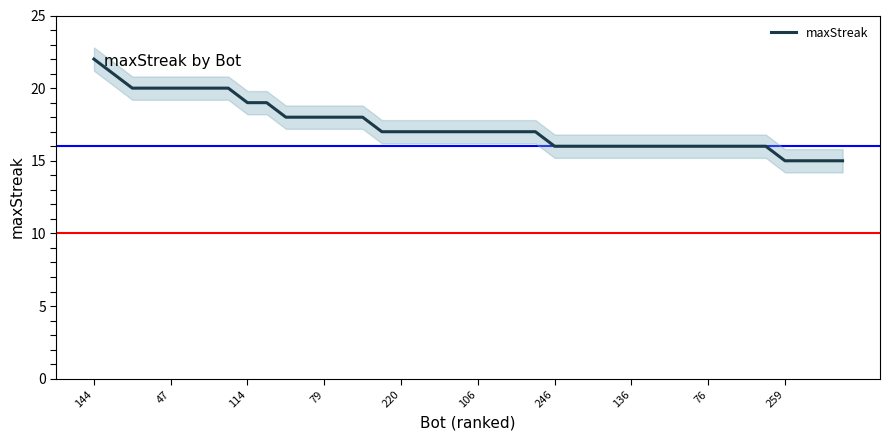

Count the number of categories in the chart.

40